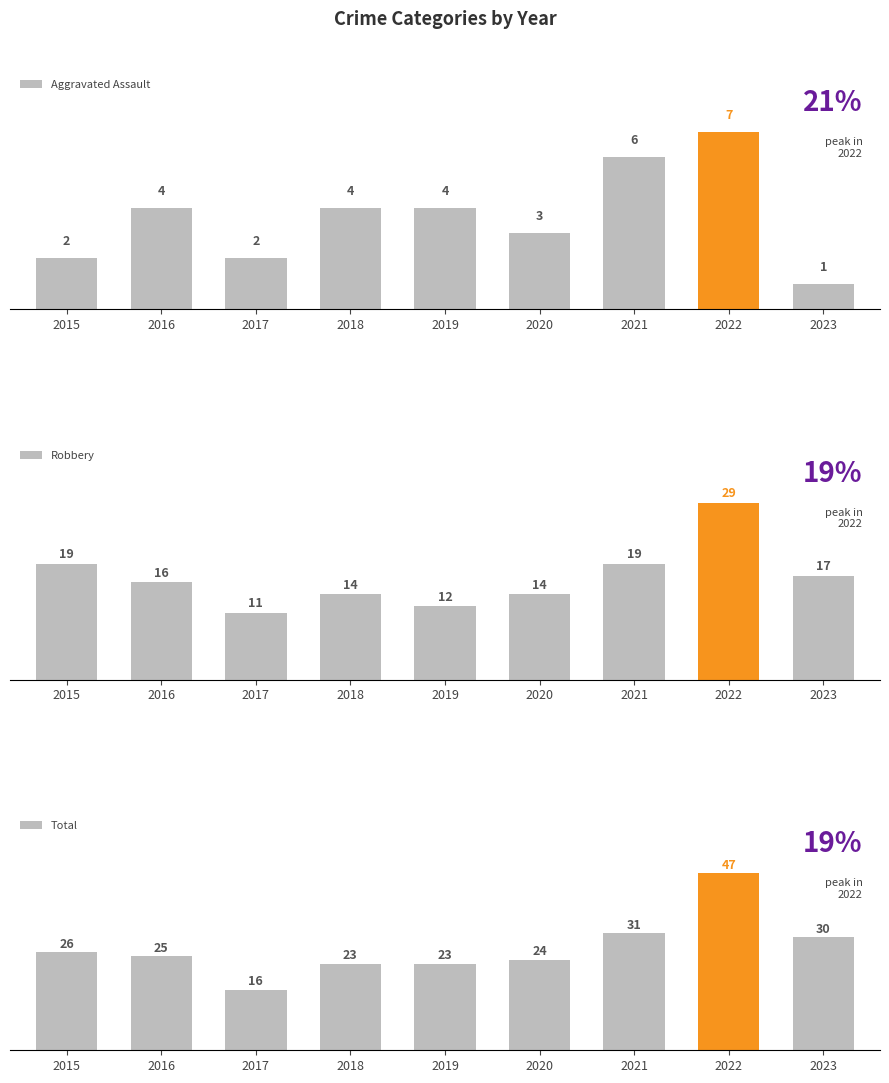

What is the maximum value for Aggravated Assault?

7